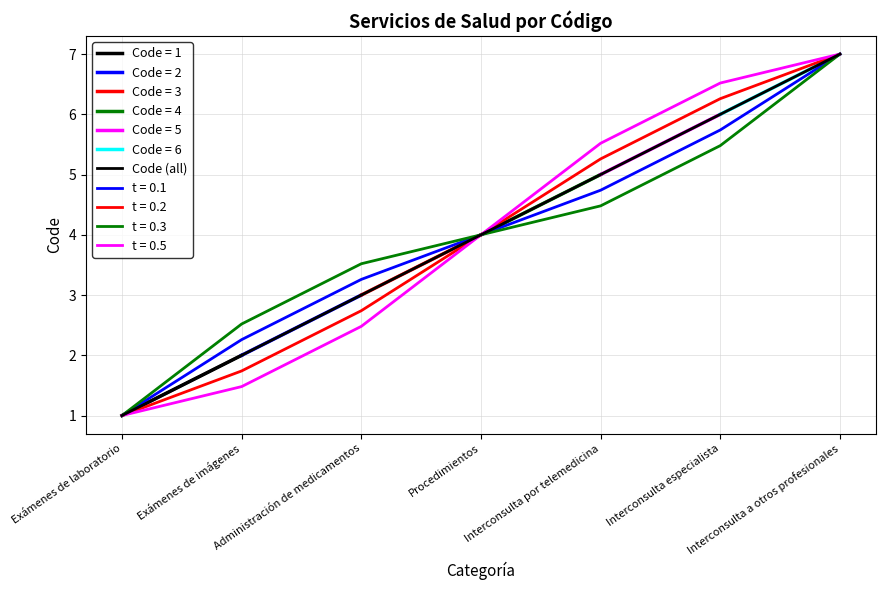

Reading left to right, list all the values displayed in this chart.

Exámenes de laboratorio=1	Exámenes de imágenes=2	Administración de medicamentos=3	Procedimientos=4	Interconsulta por telemedicina=5	Interconsulta especialista=6	Interconsulta a otros profesionales=7